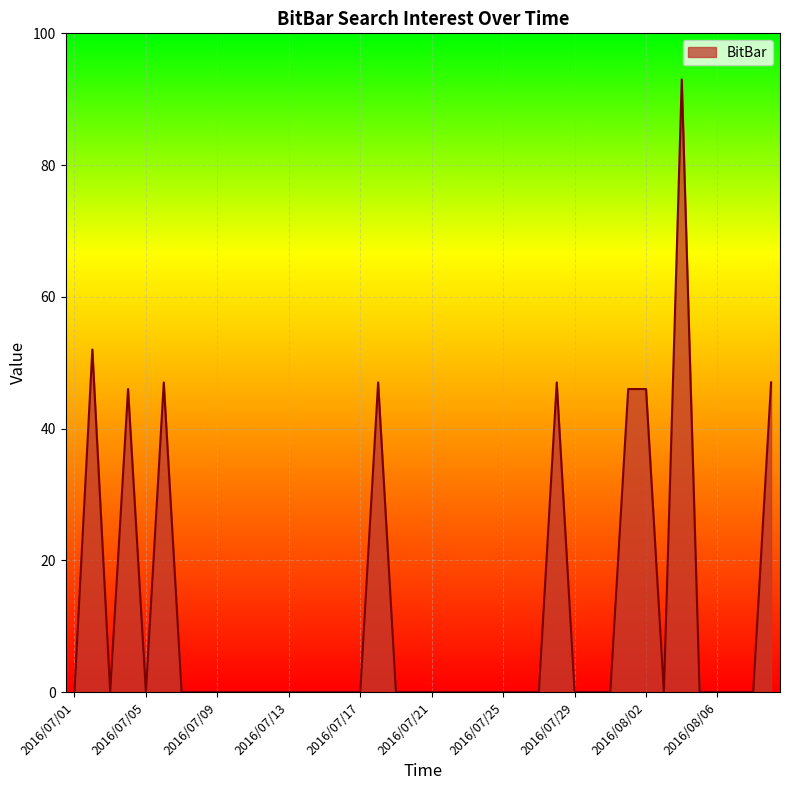

What is the sum of all values?

471